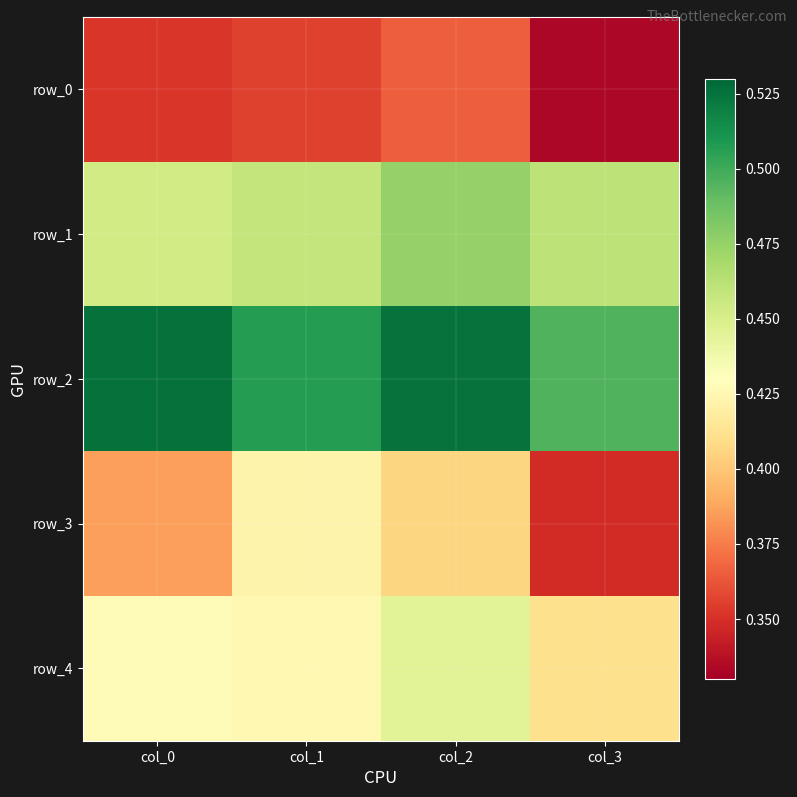

How many series are shown in this chart?

5